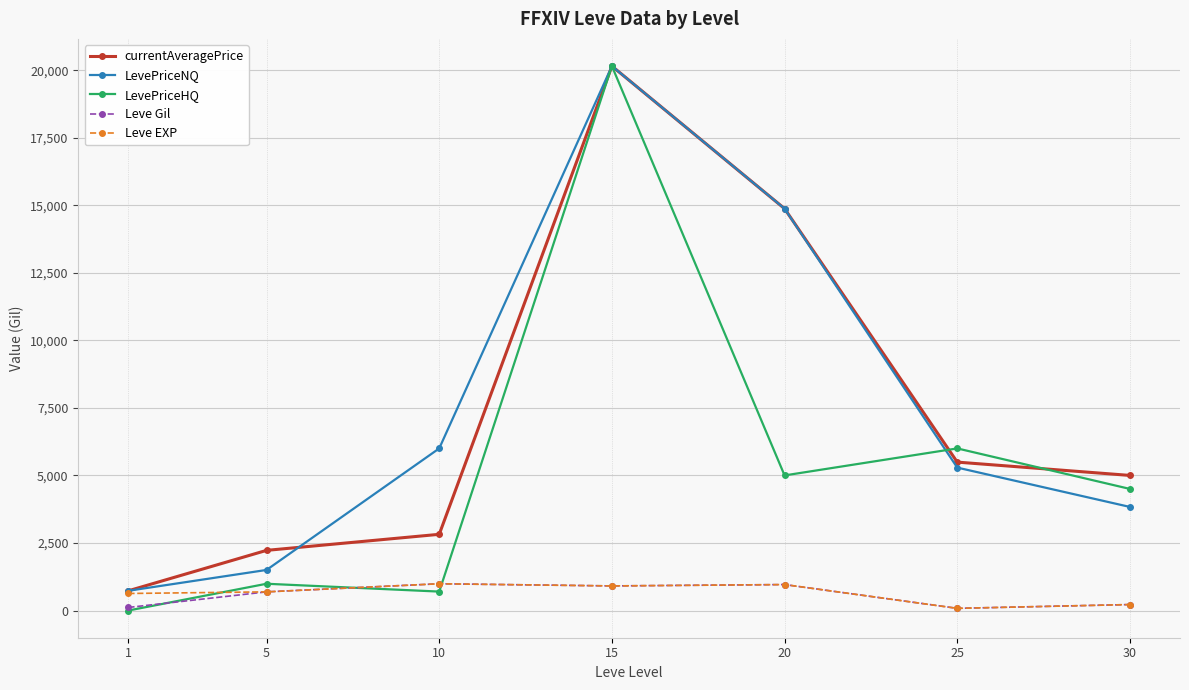

What is the value of the currentAveragePrice point at the 7th from the left?

5000.0